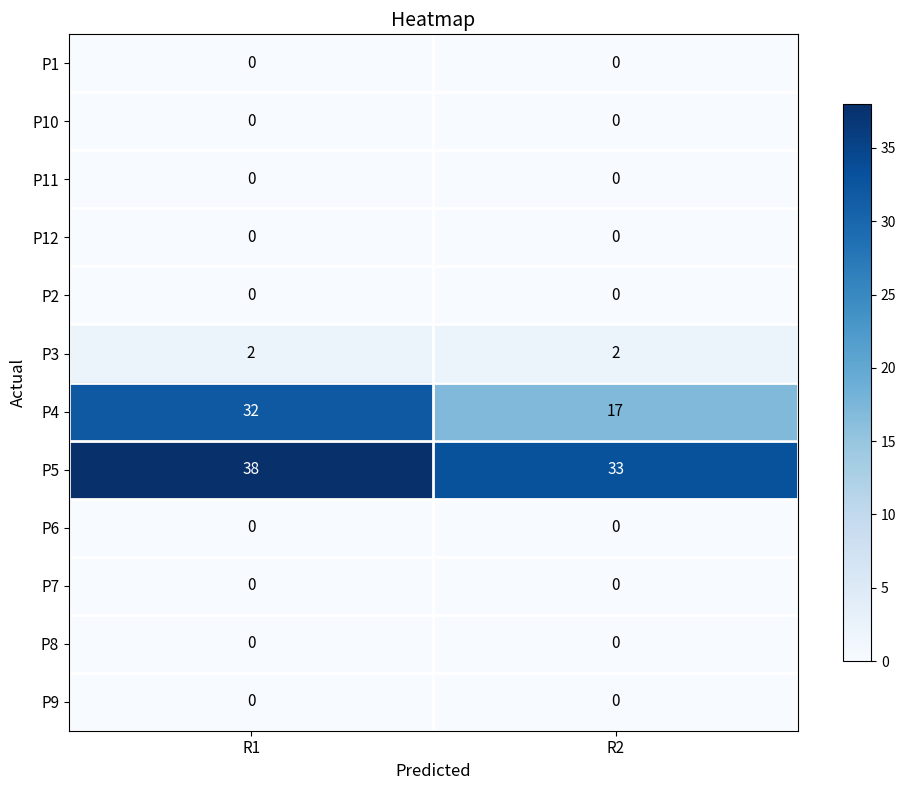

Rank the categories by P5 value from lowest to highest.

R2, R1